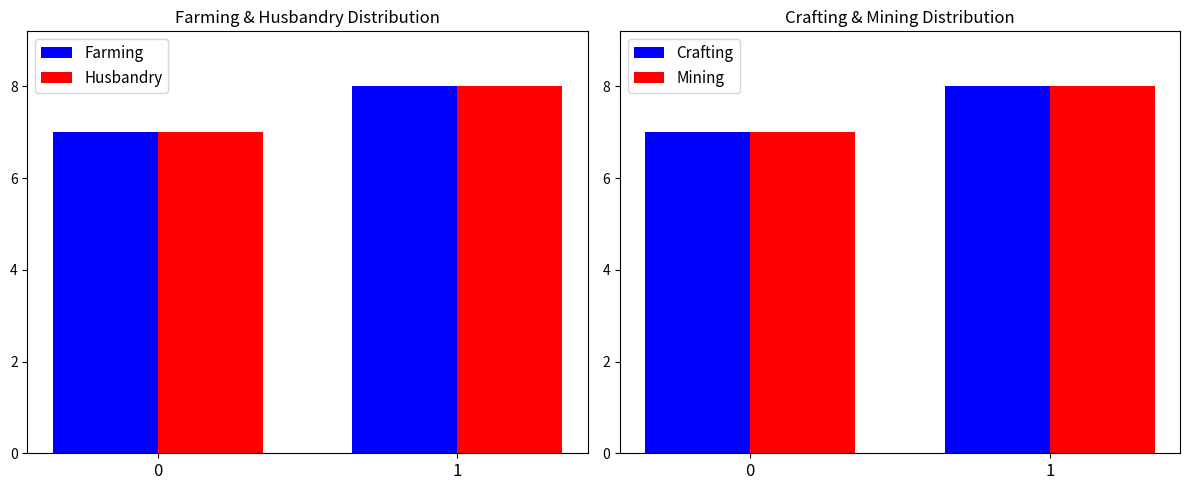

What is the maximum value for Mining?

8